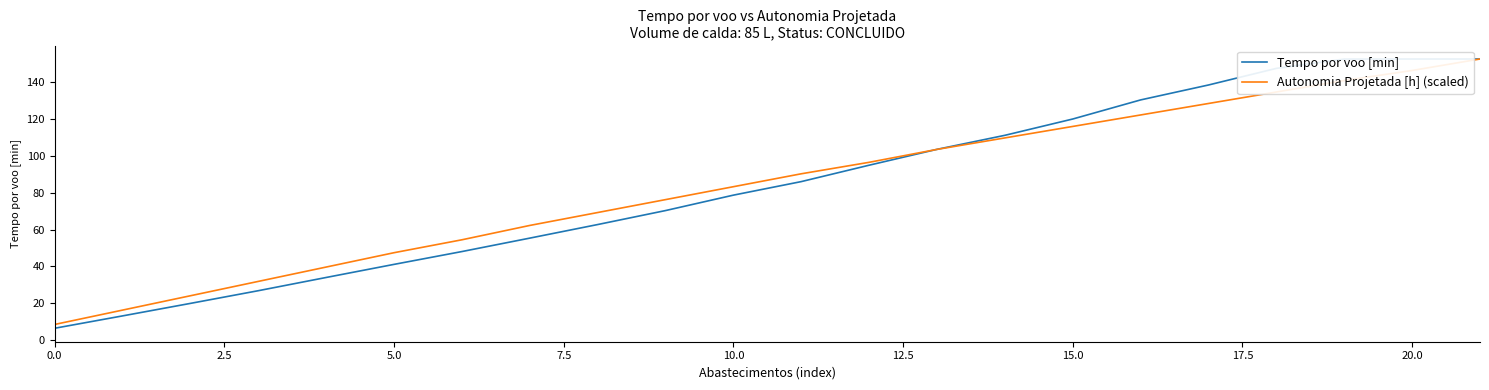

What is the minimum value for Tempo por voo [min]?

6.5